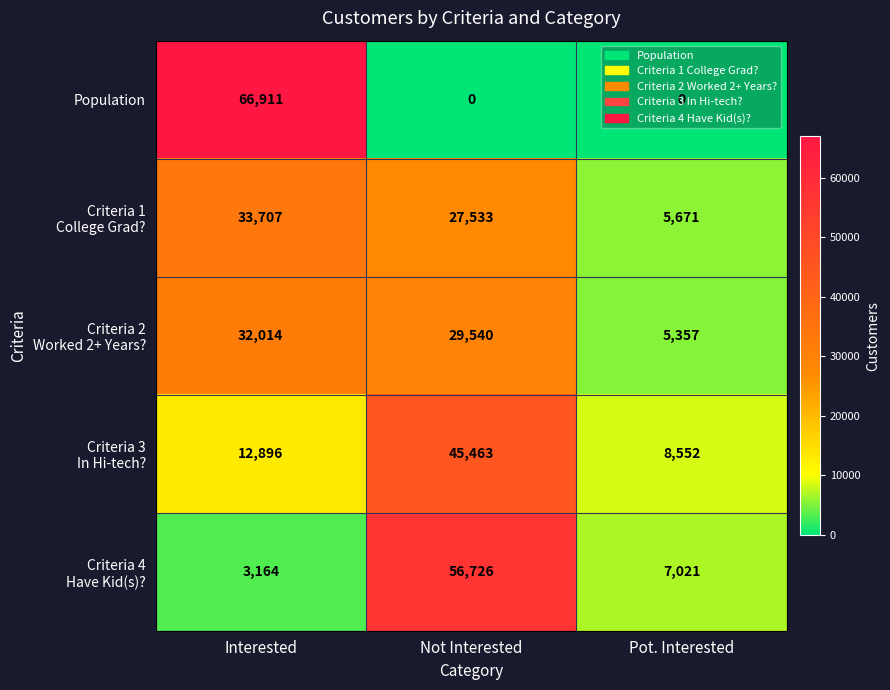

What is the total value across all series at Pot. Interested?

26601